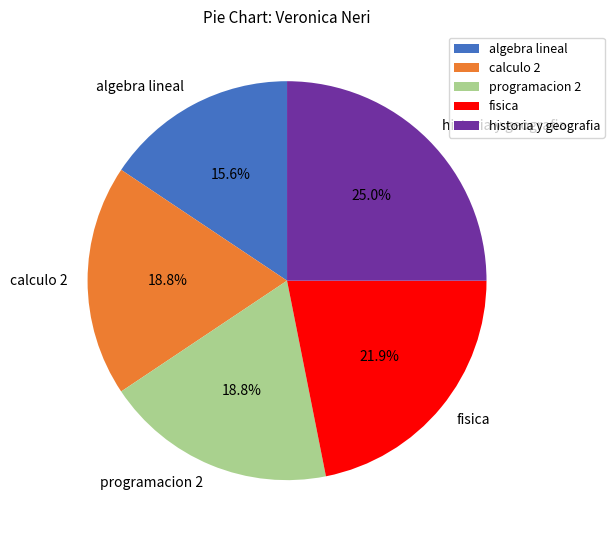

Does historia y geografia account for over 50% of the chart?

No